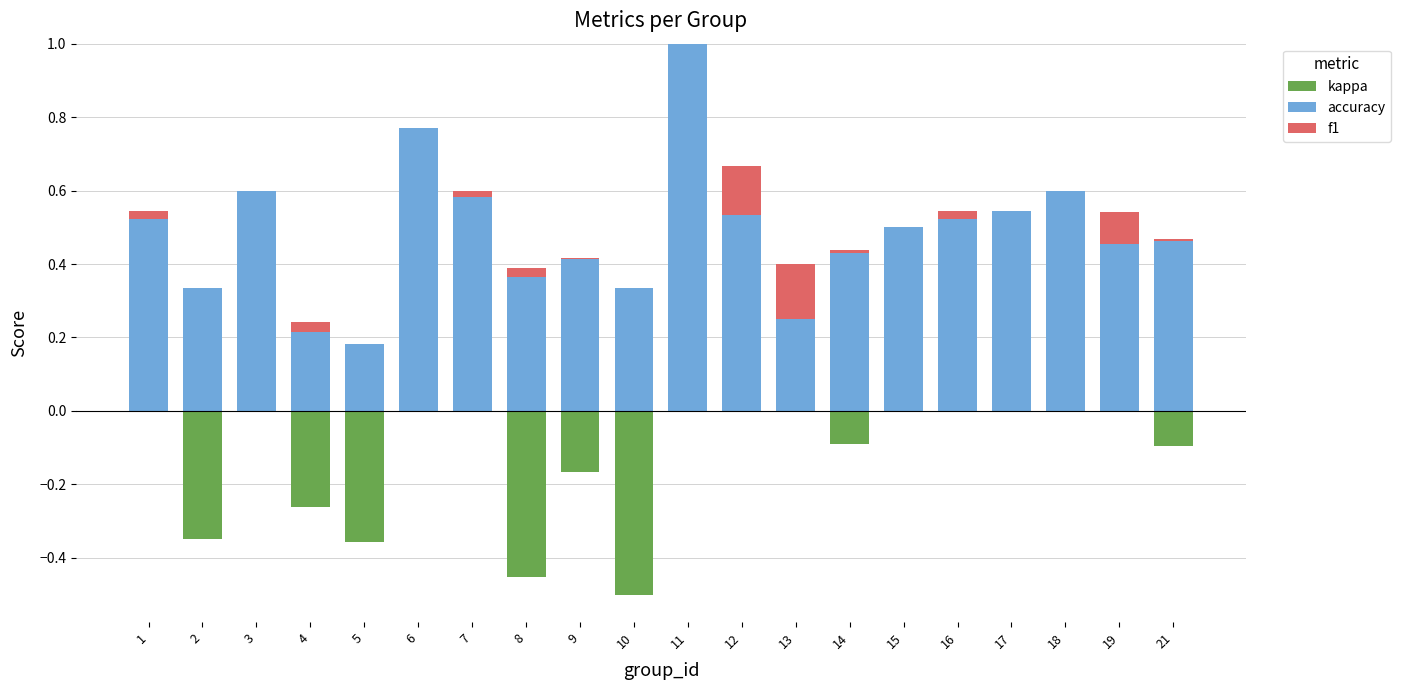

What is the maximum value shown in the chart?

1.0